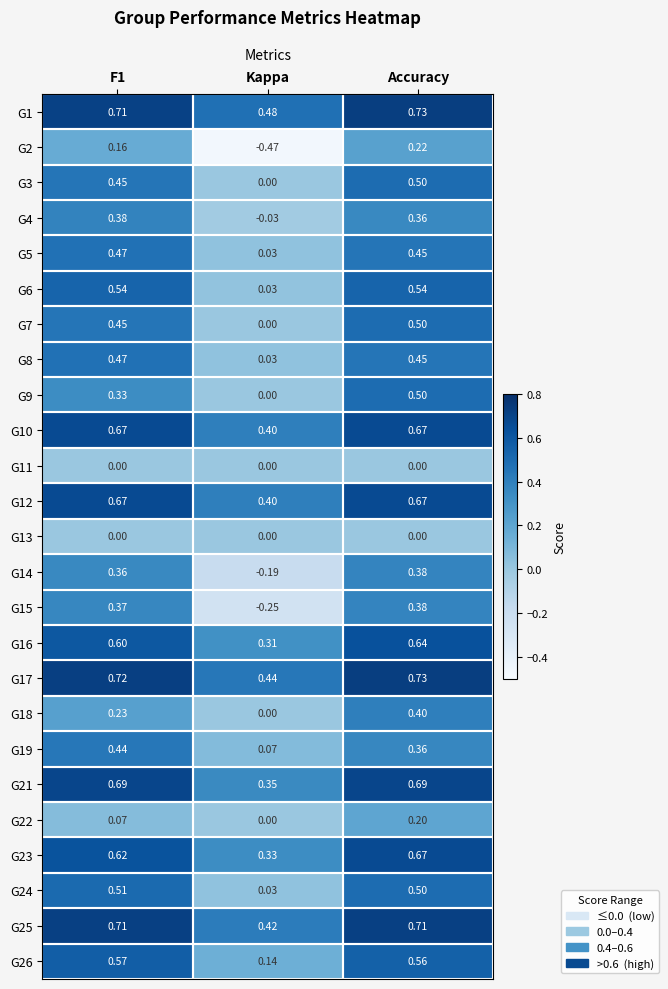

At which label is G6 closest to 0?

Kappa